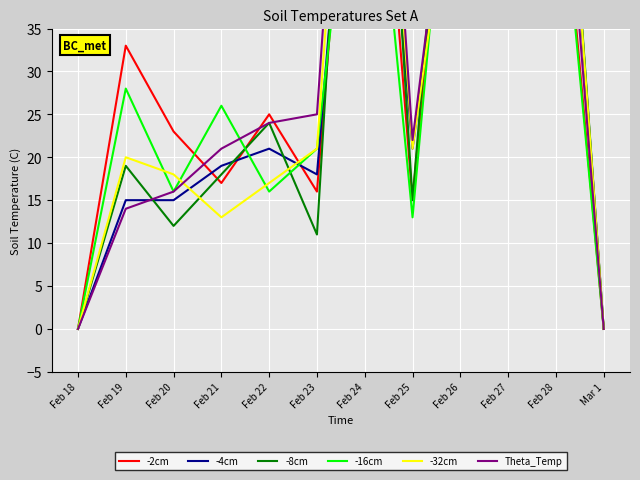

What is the value of the -16cm point at the 7th from the left?

70